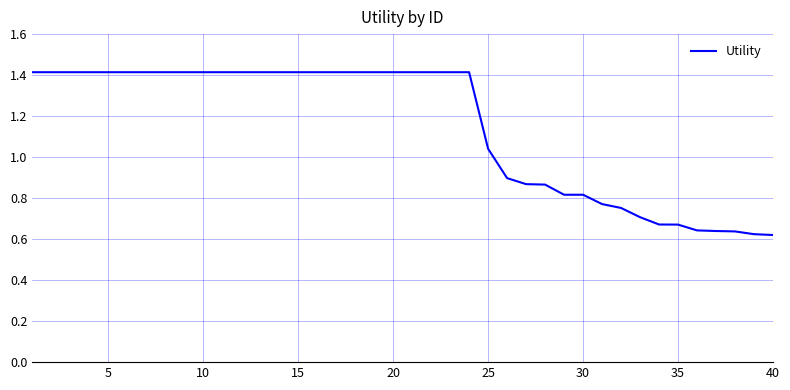

What is the maximum value shown in the chart?

1.4